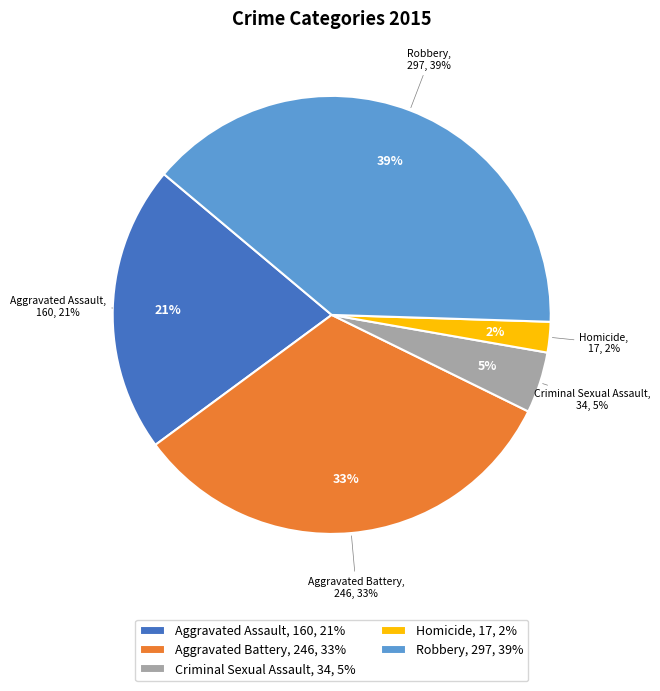

Count the number of slices in the pie.

5